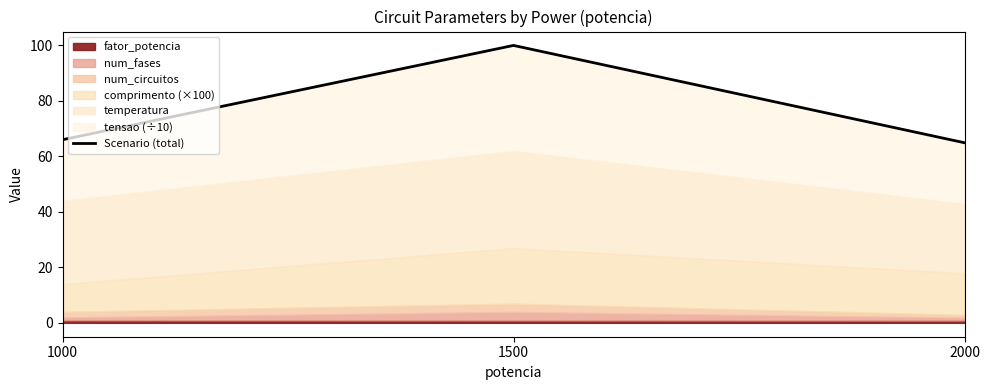

How many values exceed 65?

2